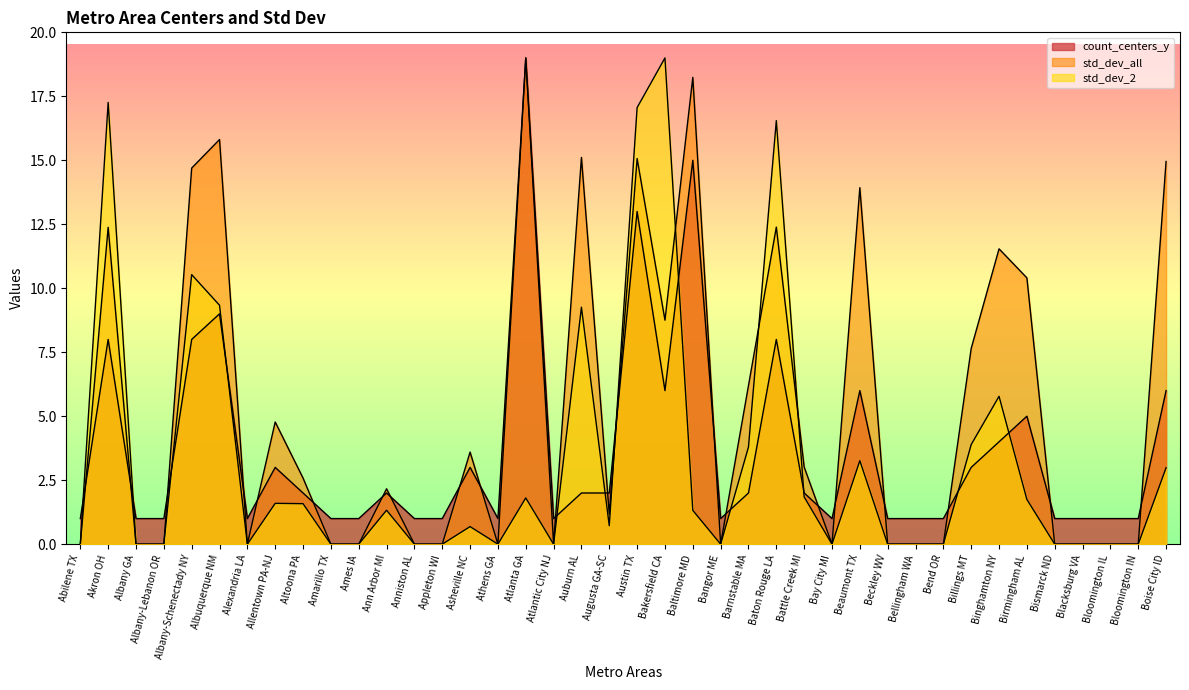

Between Amarillo TX and Beckley WV, which is larger?

Amarillo TX